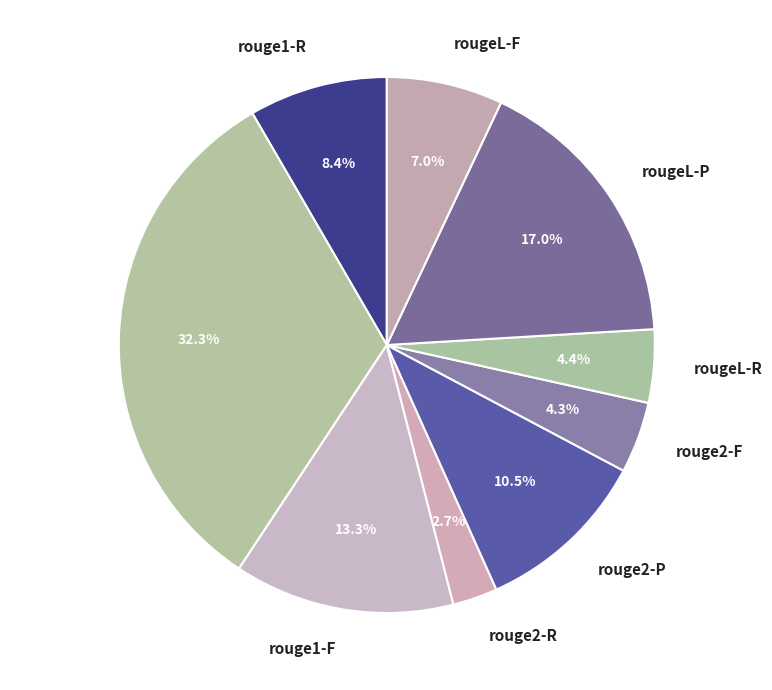

What percentage is the rouge1-P slice, to the nearest percent?

32%